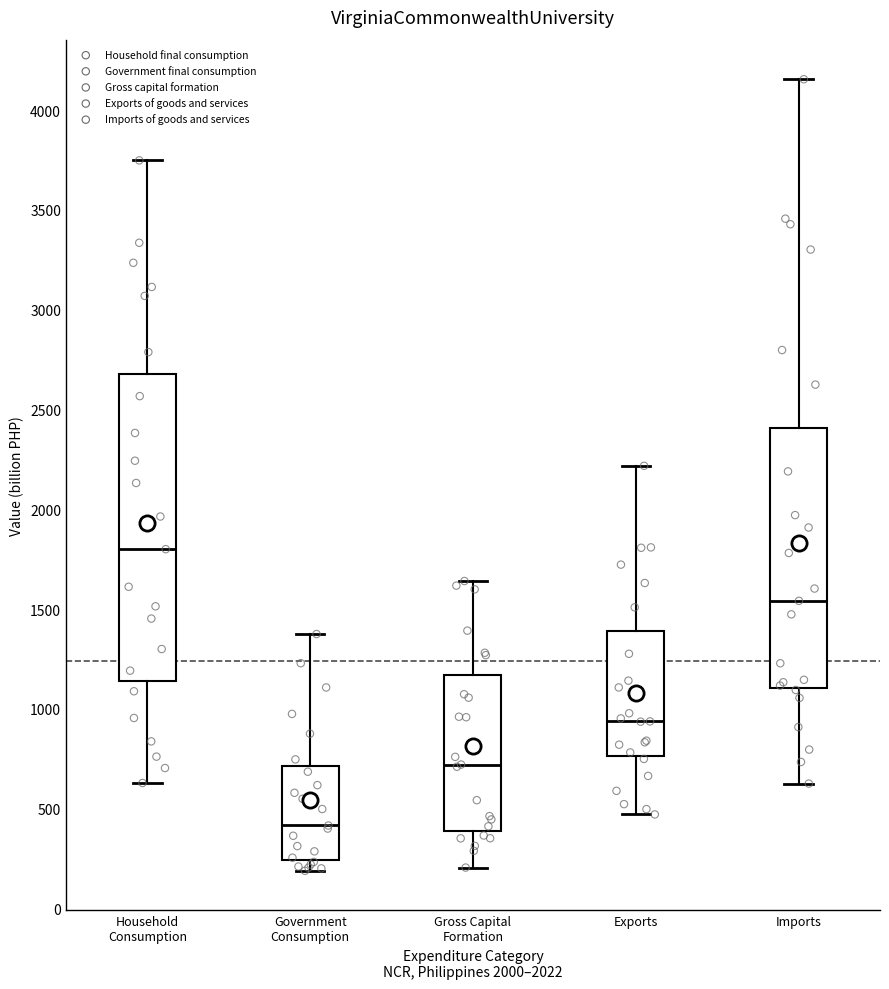

Comparing the boxes themselves (not the whiskers), which one is the tallest?

Household Consumption